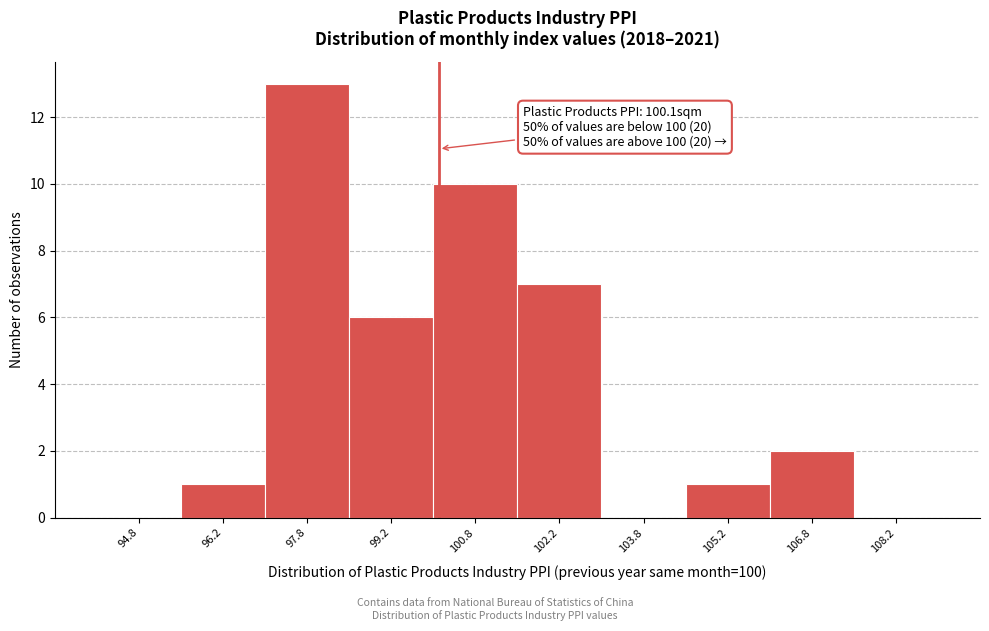

Over which range of the x-axis is the bar tallest?

97.0 to 98.5